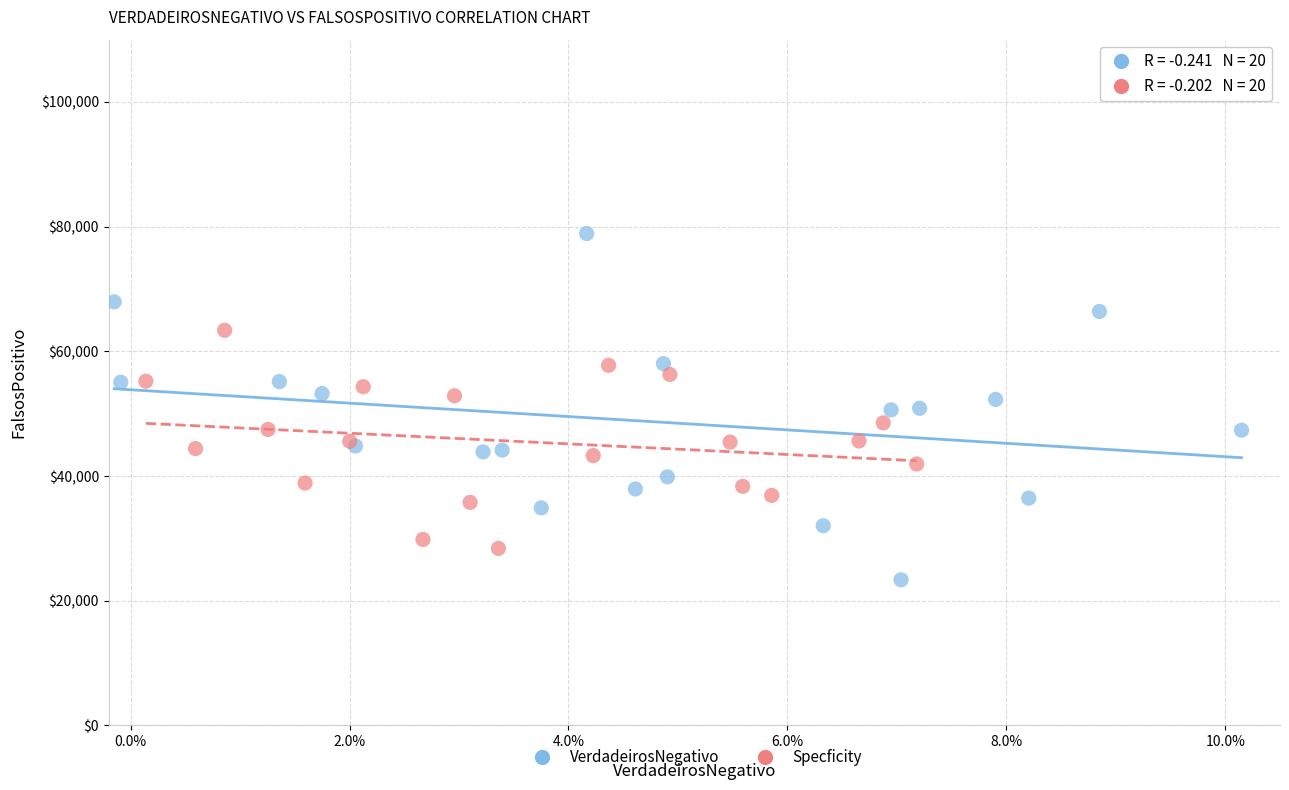

Which series contains the highest Y value?

VerdadeirosNegativo